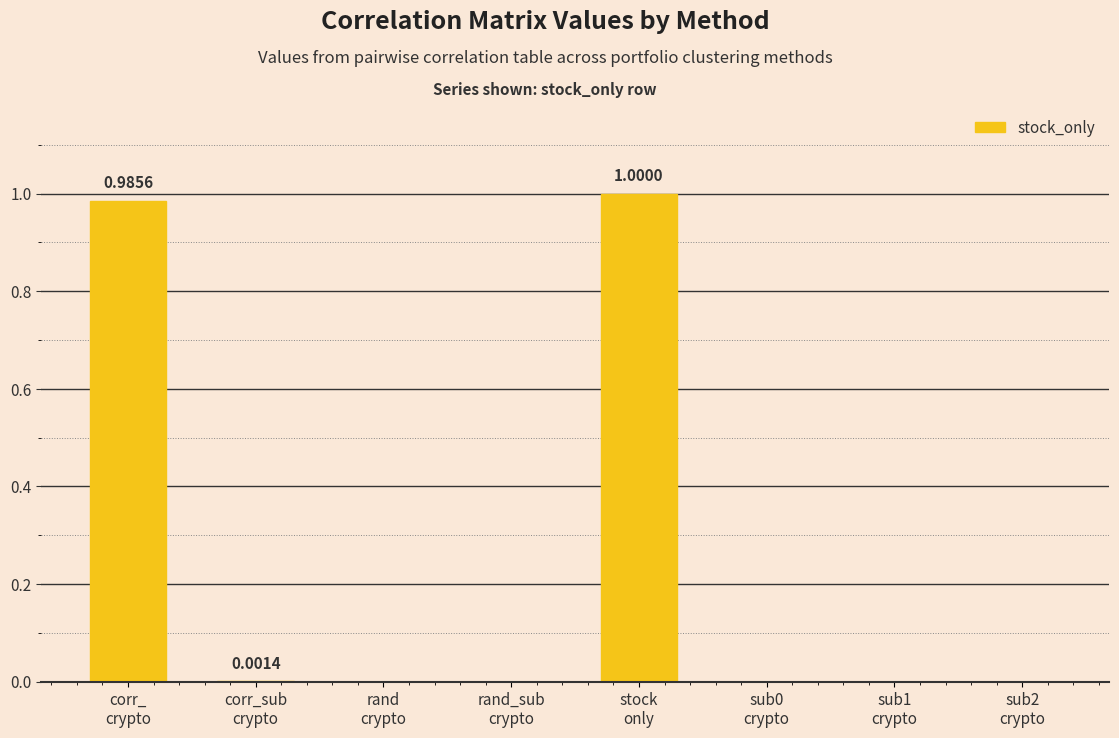

Are the bars horizontal?

No